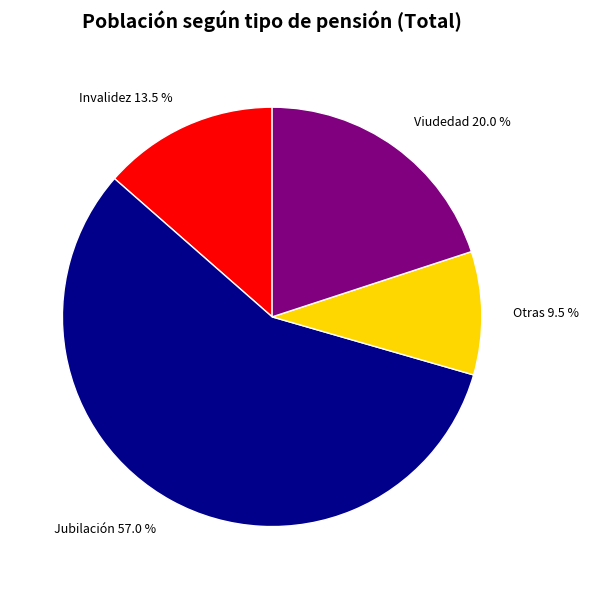

To the nearest percent, what portion does Jubilación represent?

57%